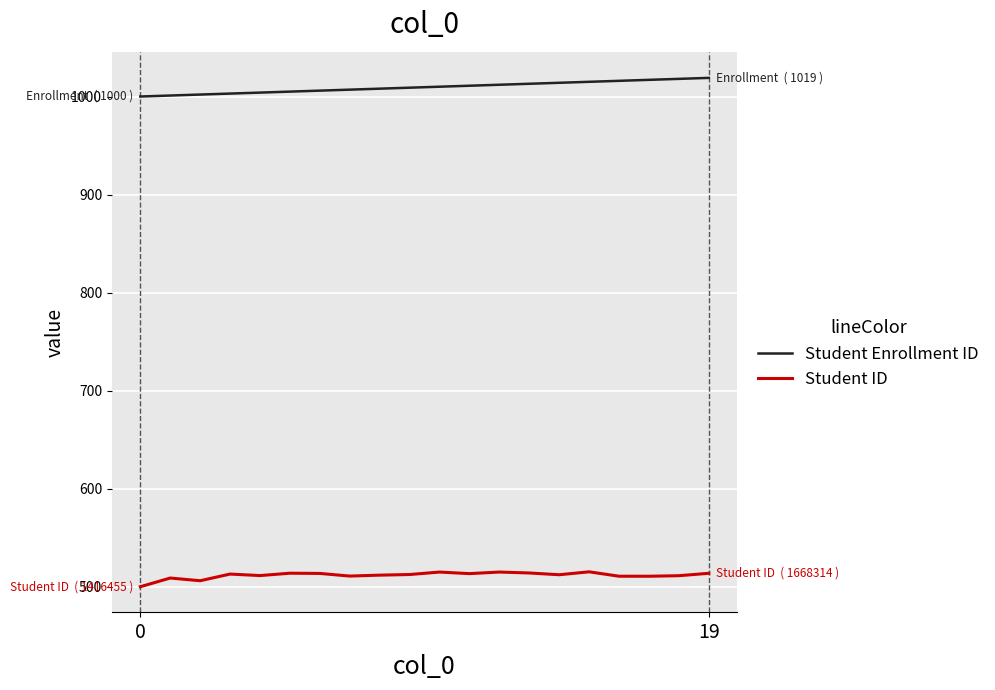

Rank the series by their average value, from lowest to highest.

Student ID, Student Enrollment ID